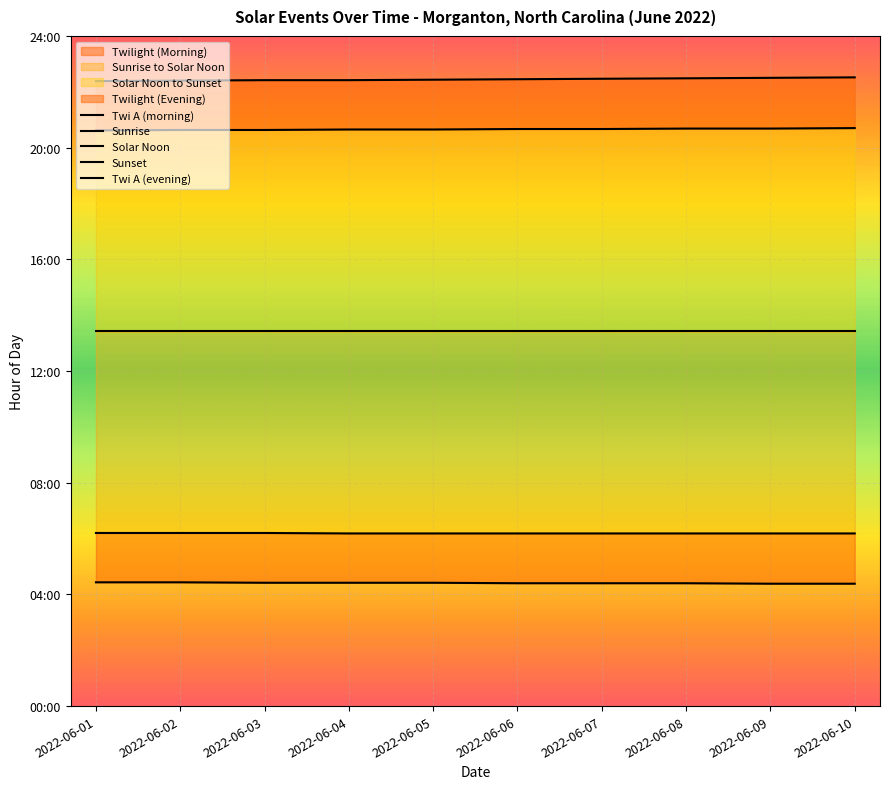

What is the sum of the Twi A (morning) values at 2022-06-07 and 2022-06-05?

8.8